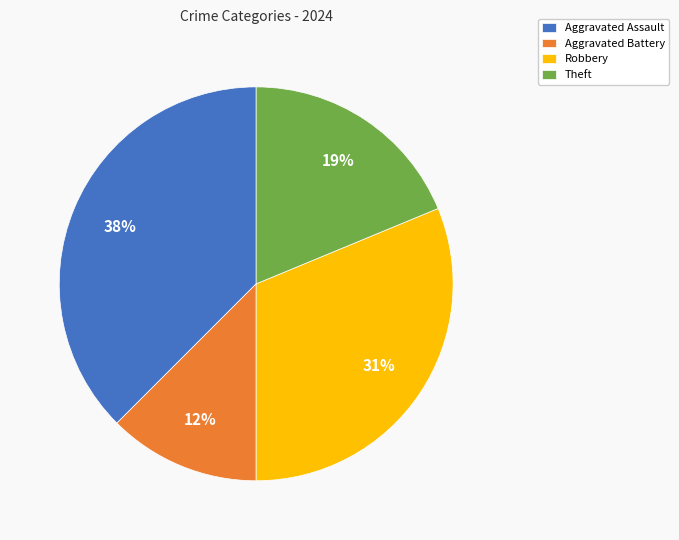

Does any single category account for the majority?

No